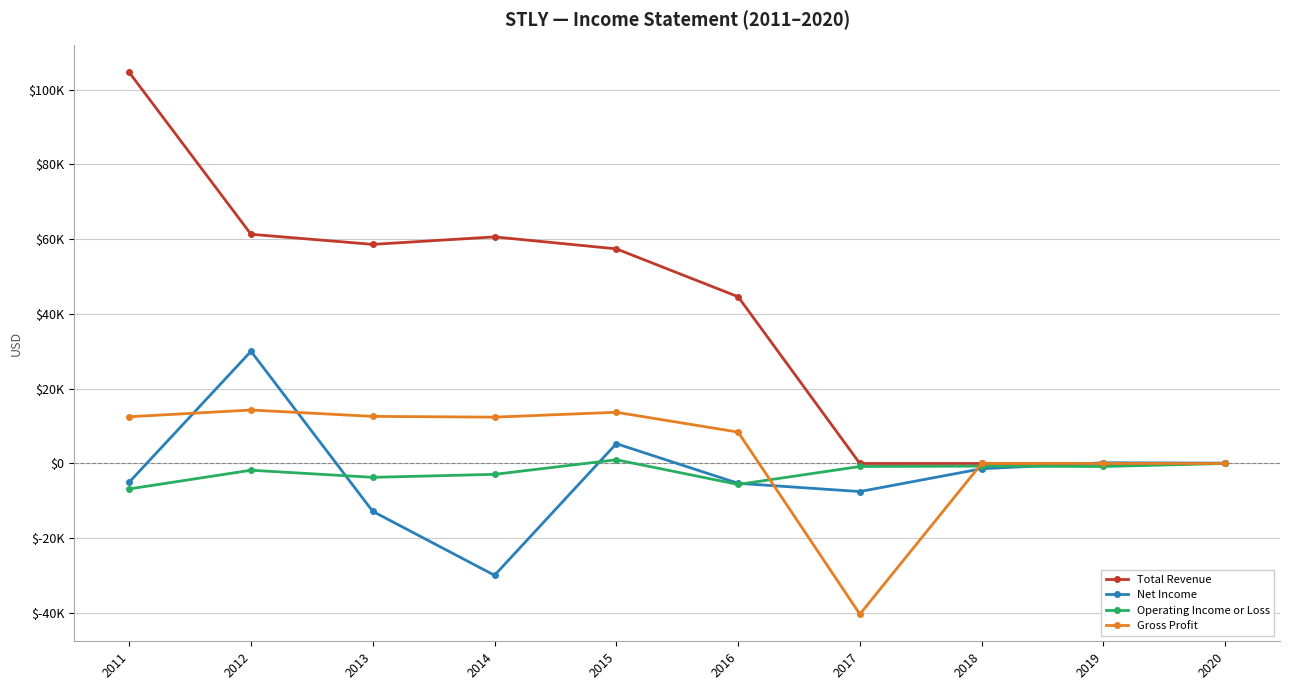

The Operating Income or Loss series shows -2900 at 2014. True or false?

True